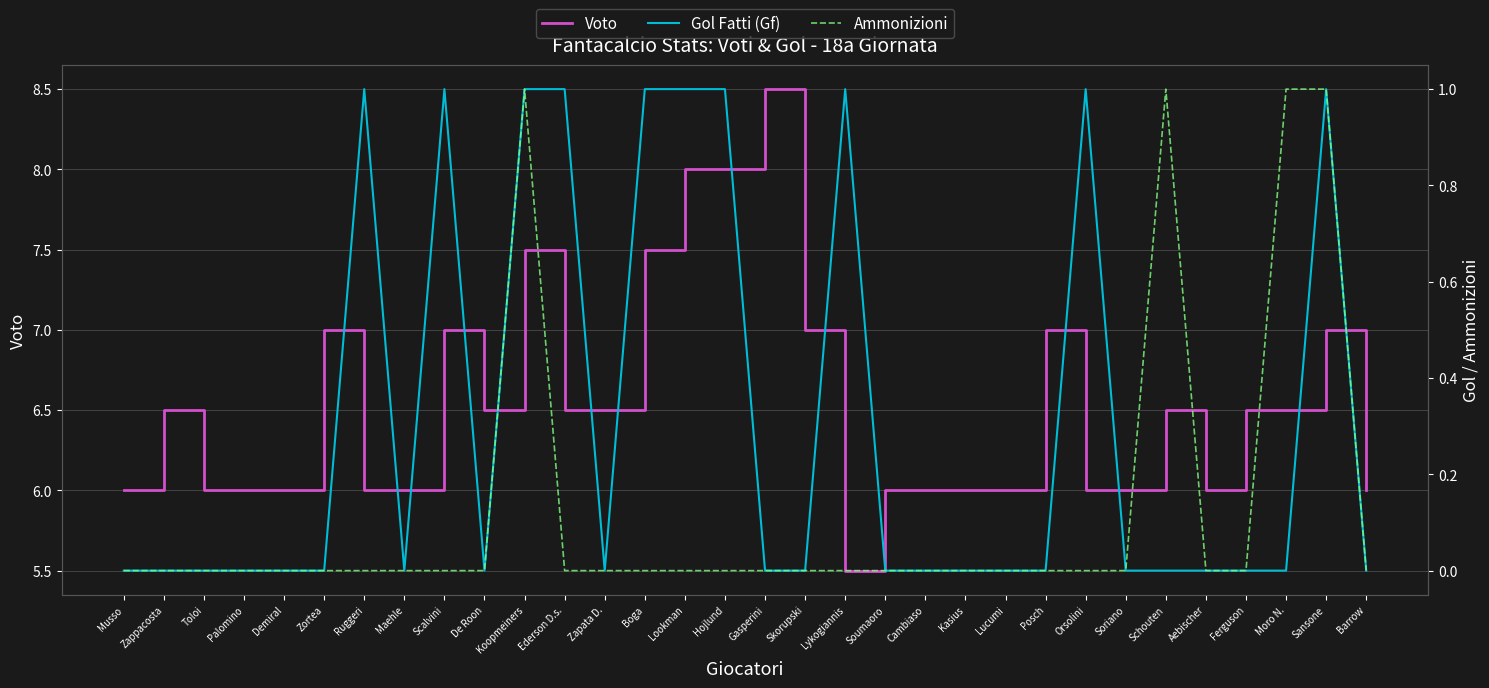

What is the sum of the Gol Fatti (Gf) values at Zortea and Boga?

1.0